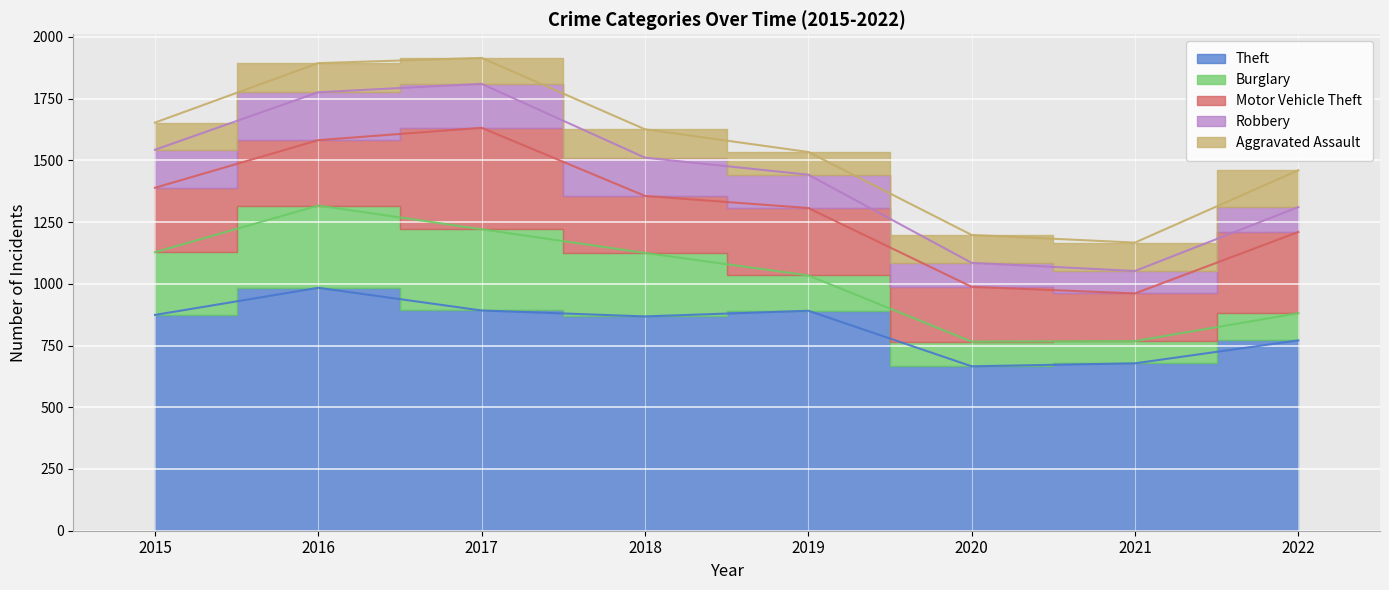

Reading left to right, transcribe all the data shown in this chart.

Theft: 874	984	892	868	891	666	678	771
Burglary: 254	333	329	257	143	100	90	110
Motor Vehicle Theft: 261	265	411	231	273	222	193	329
Robbery: 154	194	178	155	135	97	91	101
Aggravated Assault: 110	118	105	115	92	113	115	149